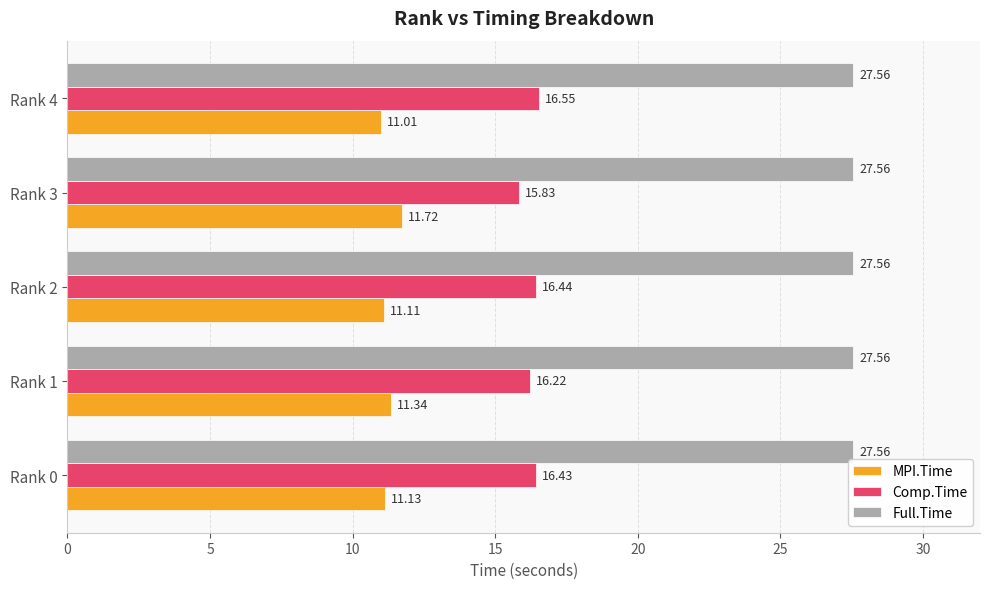

What is the difference between the highest and lowest values at Rank 0?

16.4